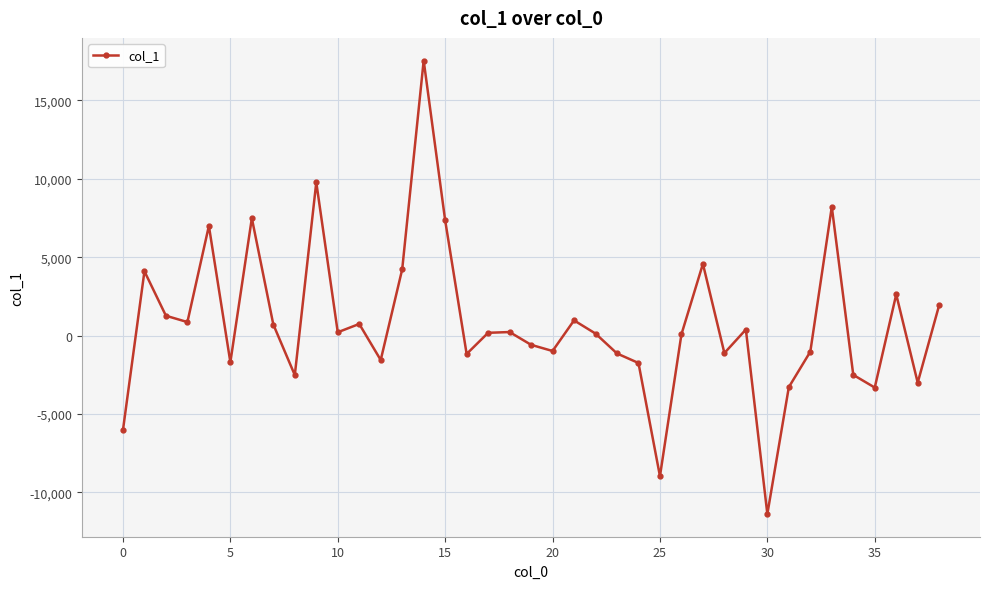

What is the value of the 38th point from the left?

-2996.2